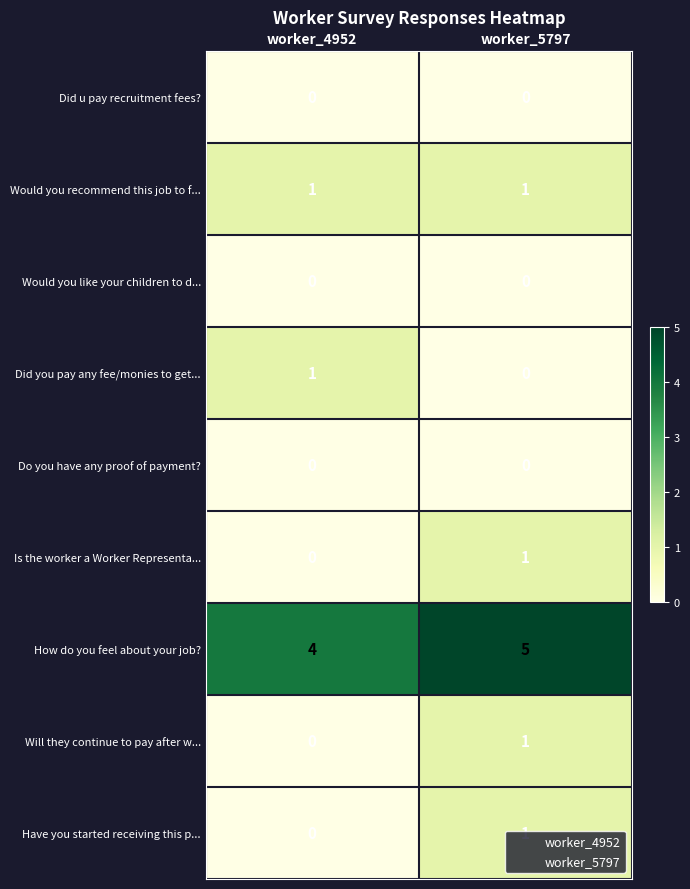

At which category is the sum across all series the highest?

worker_5797